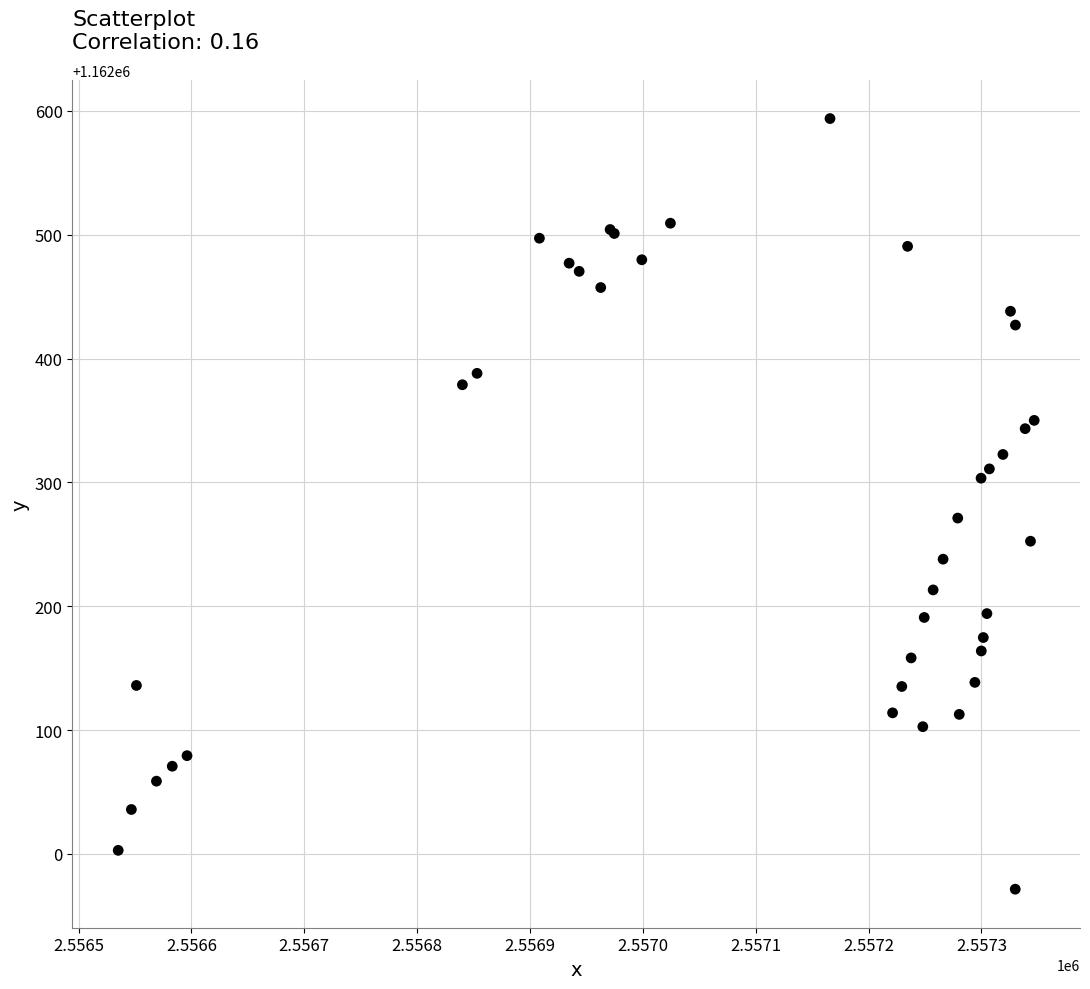

What Y value in the scatter plot is closest to 1162282?

1162271.2